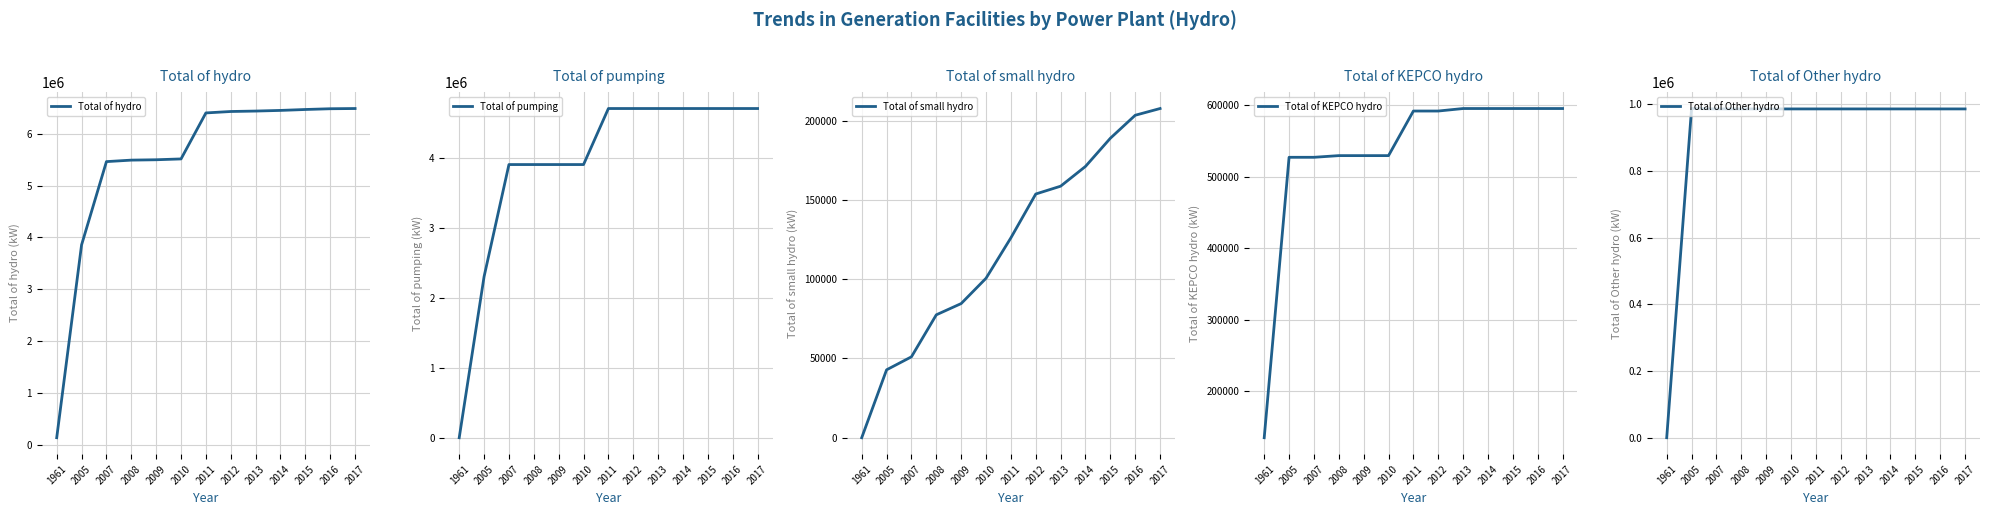

Reading left to right, transcribe all the data shown in this chart.

Total of hydro: 135000	3857633	5464642	5493477	5500572	5516540	6404389	6432030	6440462	6452936	6470709	6485211	6489456
Total of pumping: 0	2300000	3900000	3900000	3900000	3900000	4700000	4700000	4700000	4700000	4700000	4700000	4700000
Total of small hydro: 0	42833	51042	77537	84632	100600	126109	153750	158682	171156	188929	203431	207676
Total of KEPCO hydro: 135000	527000	527000	529340	529340	529340	591680	591680	595180	595180	595180	595180	595180
Total of Other hydro: 0	987800	986600	986600	986600	986600	986600	986600	986600	986600	986600	986600	986600